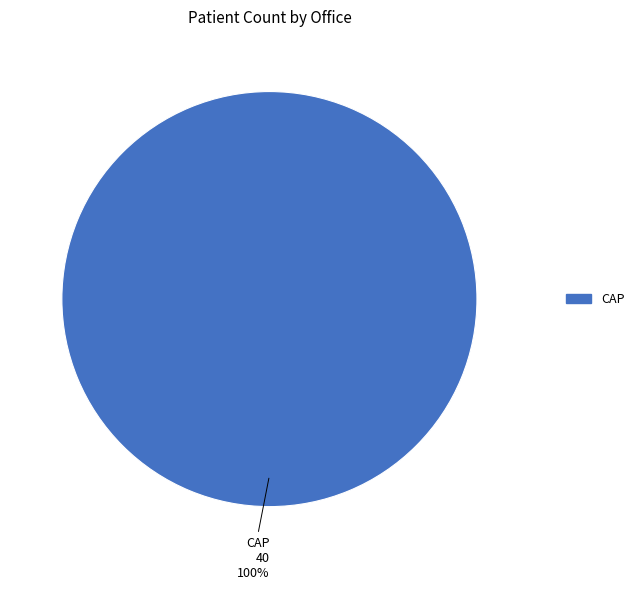

Is there a majority slice in this chart?

Yes